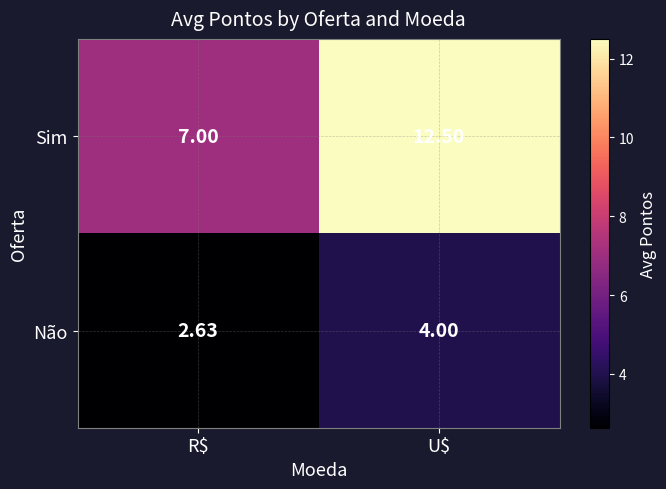

At which category does the chart reach its minimum across all series?

R$